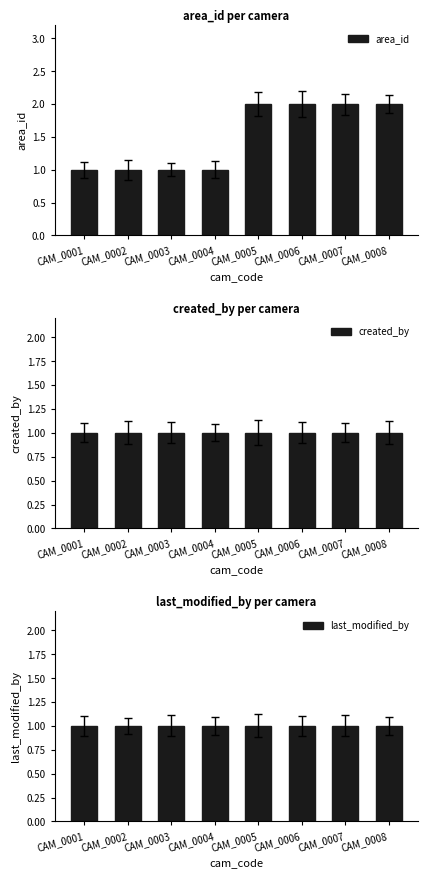

Reading left to right, transcribe all the data shown in this chart.

area_id: 1	1	1	1	2	2	2	2
created_by: 1	1	1	1	1	1	1	1
last_modified_by: 1	1	1	1	1	1	1	1